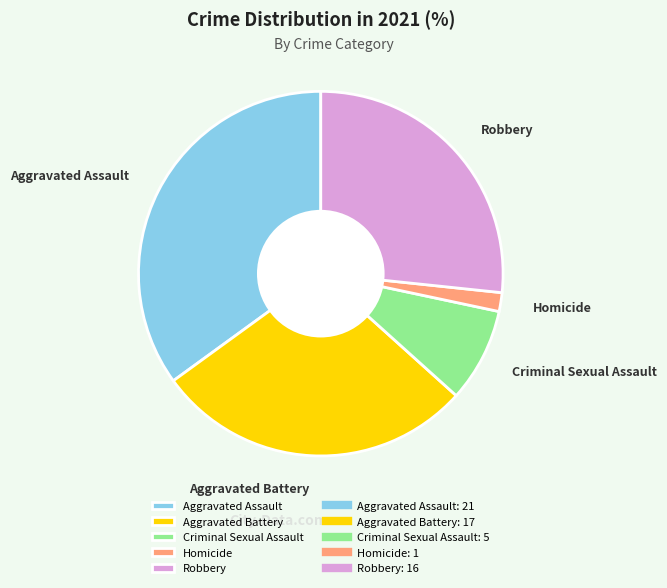

Is there any slice that represents more than half of the pie?

No